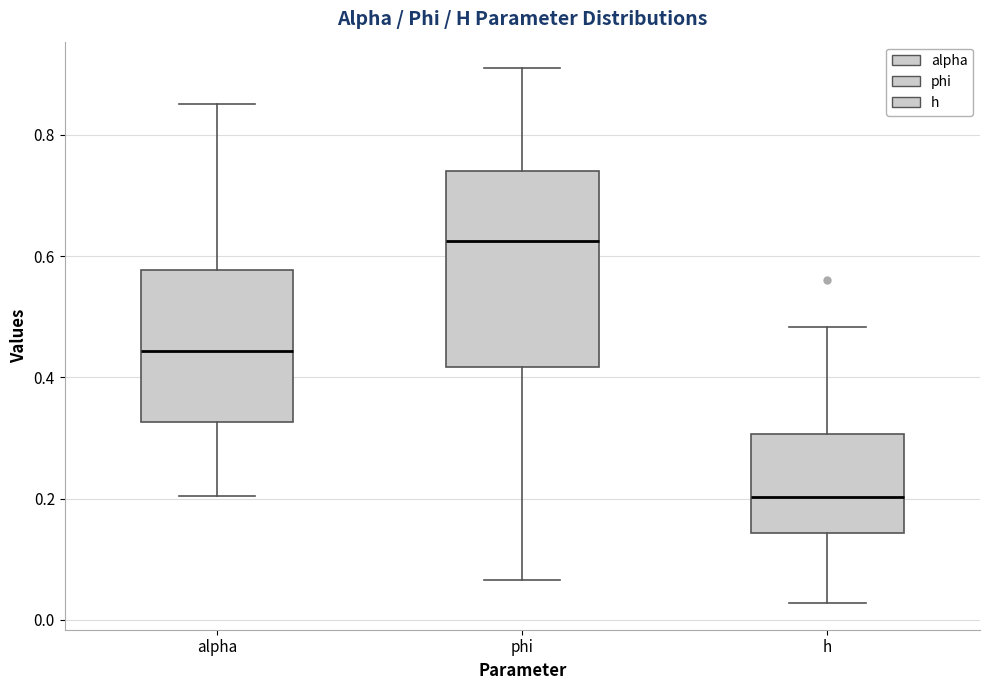

Reading left to right, transcribe this box plot: for each box, give where its median line is, the range the box spans, and where its two whiskers end, as read against the y-axis. The values are not printed on the chart, so give them approximately, as read against the axis.

alpha: median 0.44, box 0.32 to 0.58, whiskers 0.20 to 0.86
phi: median 0.62, box 0.42 to 0.74, whiskers 0.06 to 0.90
h: median 0.20, box 0.14 to 0.30, whiskers 0.02 to 0.48